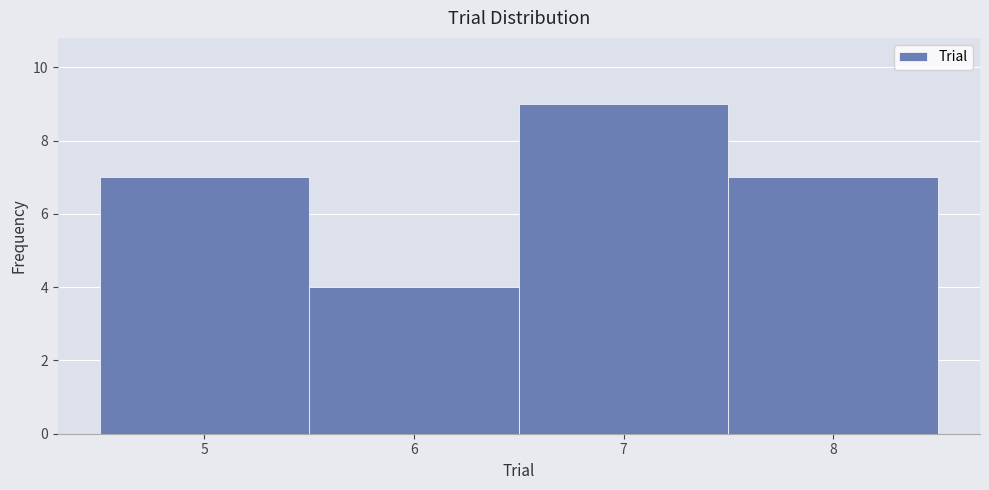

What is the height of the bar covering 5.5 to 6.5 on the x-axis? The values are not printed on the chart, so give them approximately, as read against the axis.

4